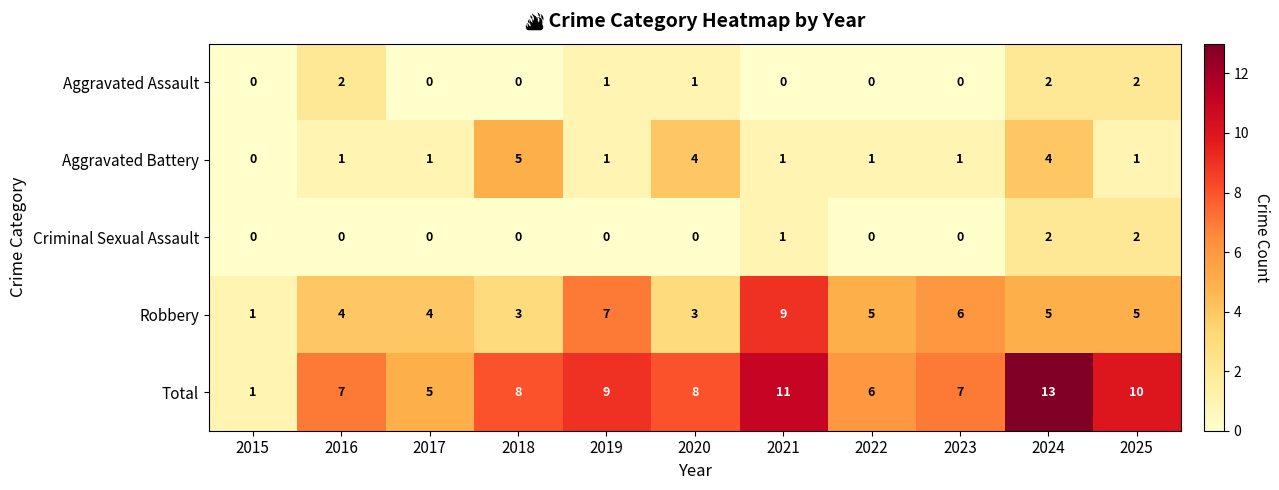

The value of Total at 2018 is 8. True or false?

True